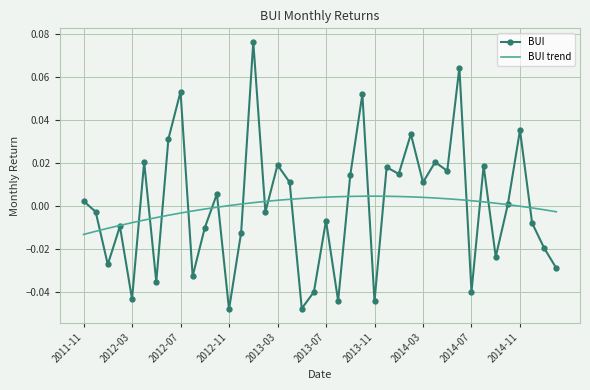

Rank the series by their maximum value, from highest to lowest.

BUI, BUI trend